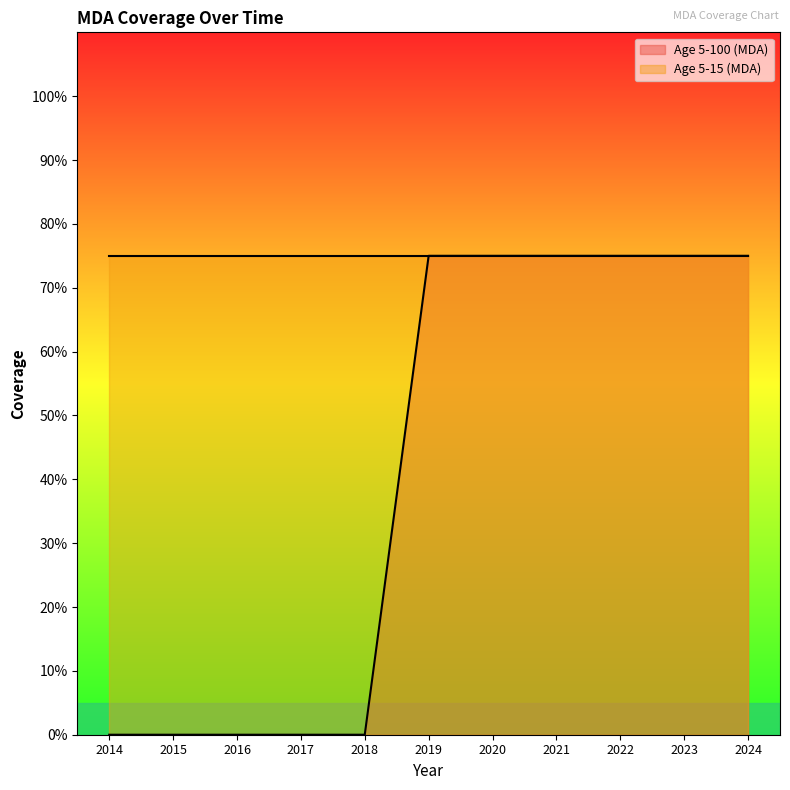

What is the difference between the maximum and minimum values?

0.8